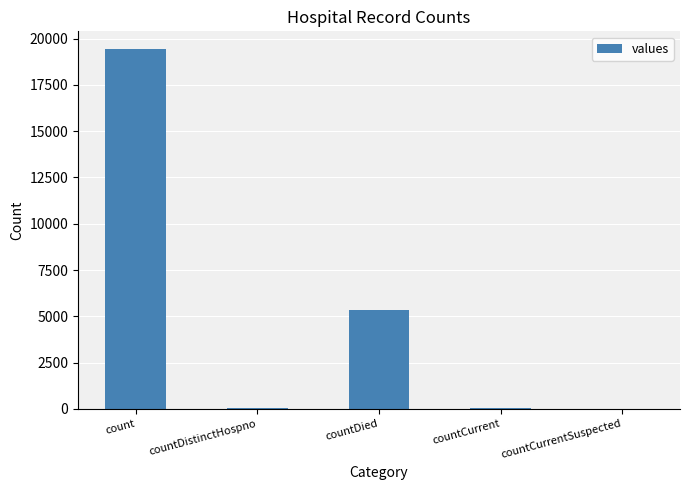

What is the average value?

4975